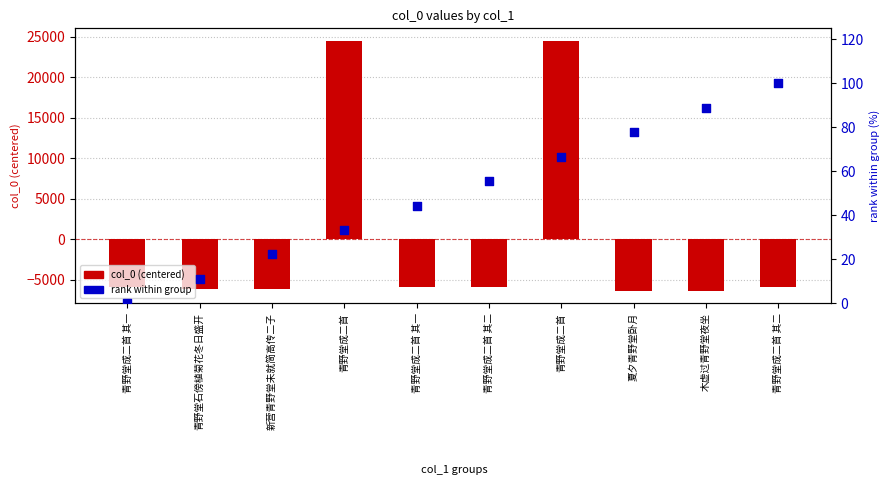

Which series contains the lowest Y value?

col_0 (centered)